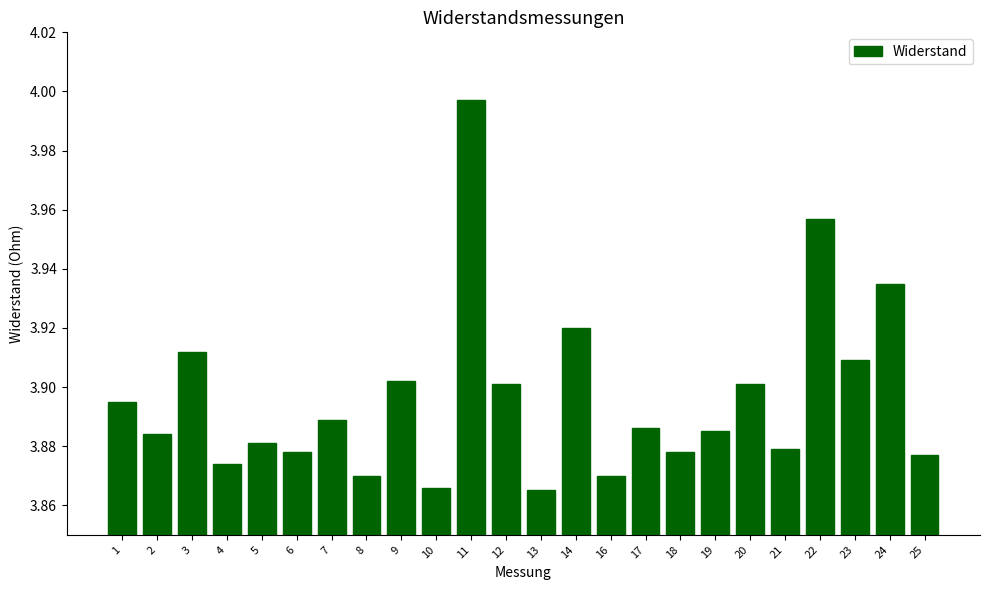

What is the sum of the values at 8 and 19?

7.8